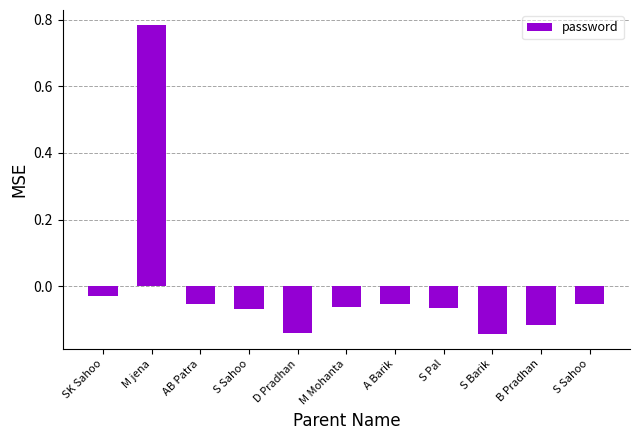

How many values are above zero?

1